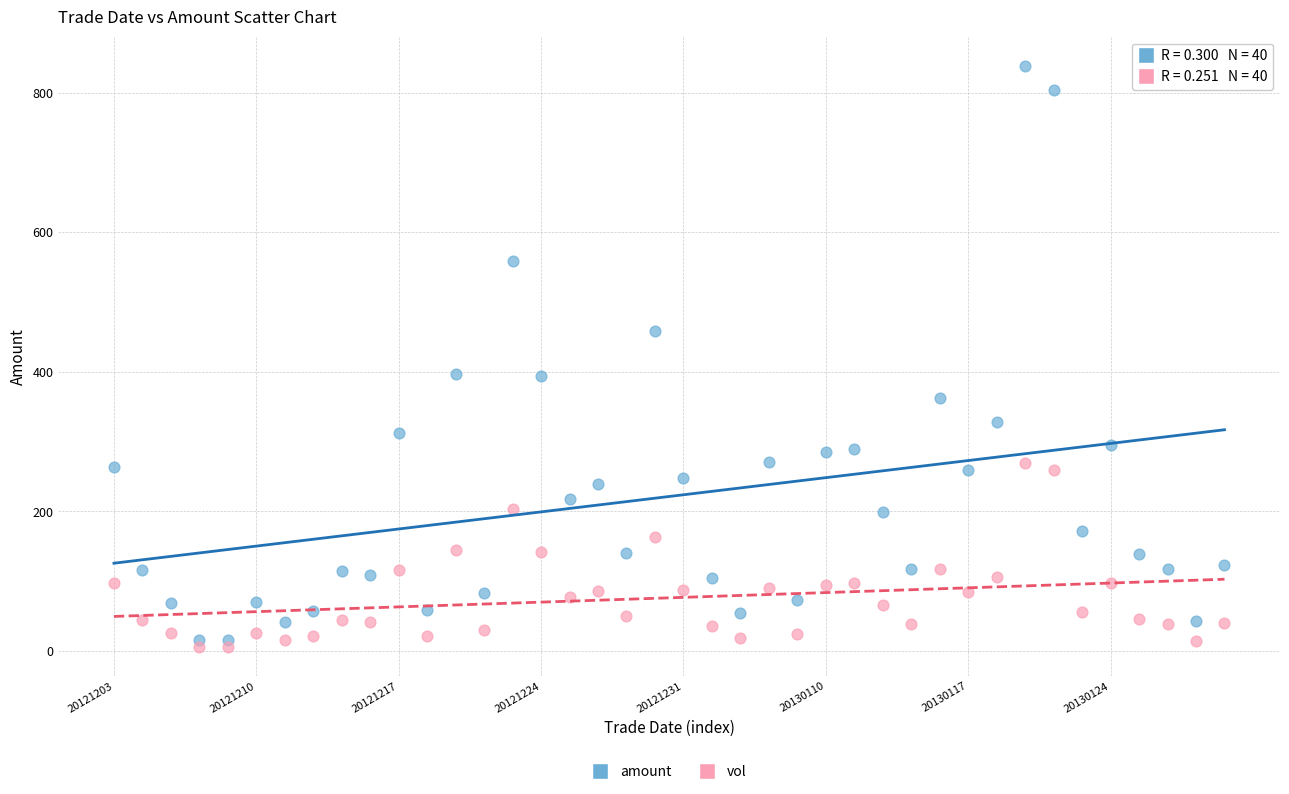

What are all the series names shown in the legend?

amount, vol